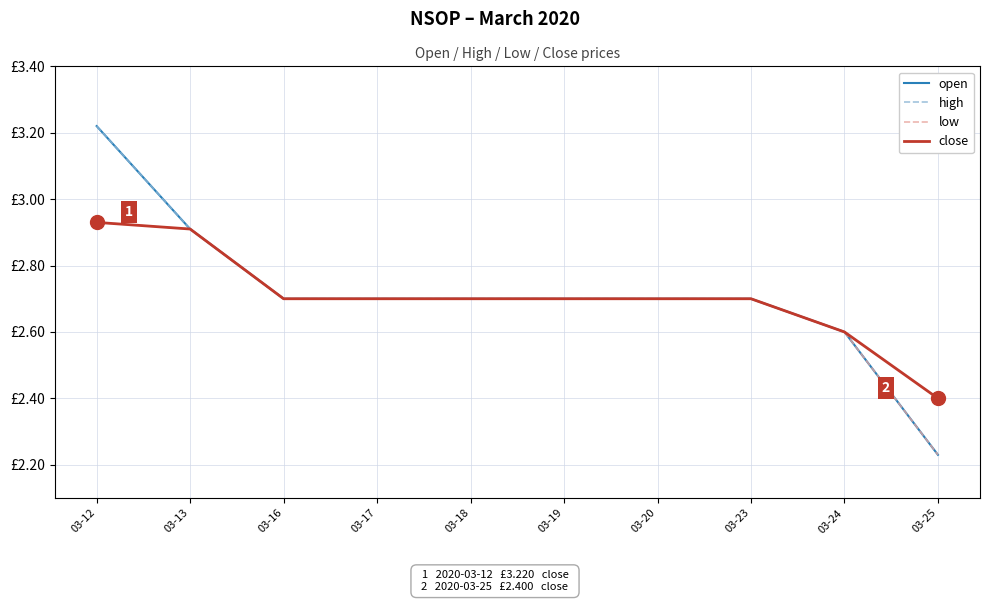

What are all the series names shown in the legend?

open, high, low, close